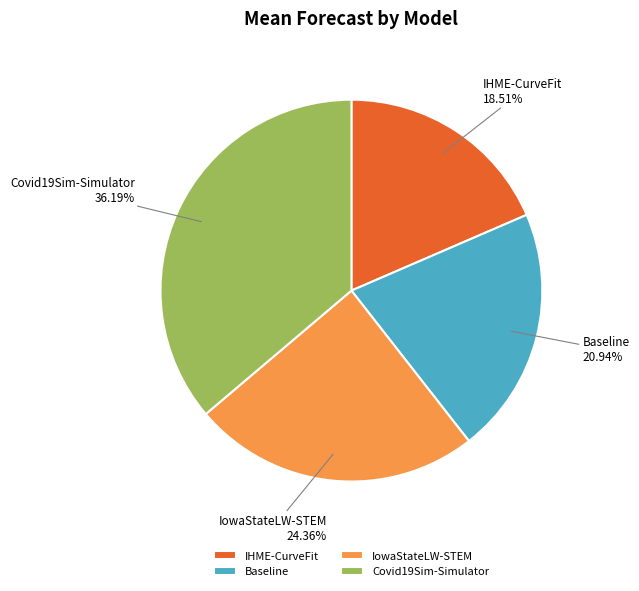

Is Baseline the majority of the pie?

No